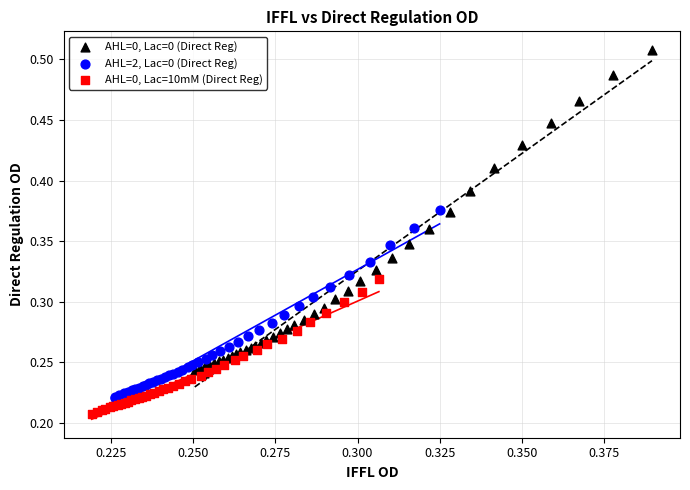

Which series reaches the maximum Y coordinate?

AHL=0, Lac=0 (Direct Reg)